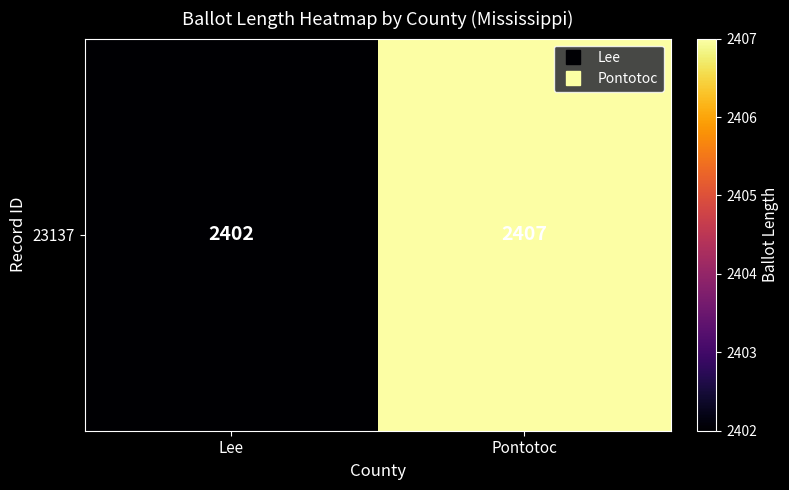

Reading left to right, list all the values displayed in this chart.

2402	2407